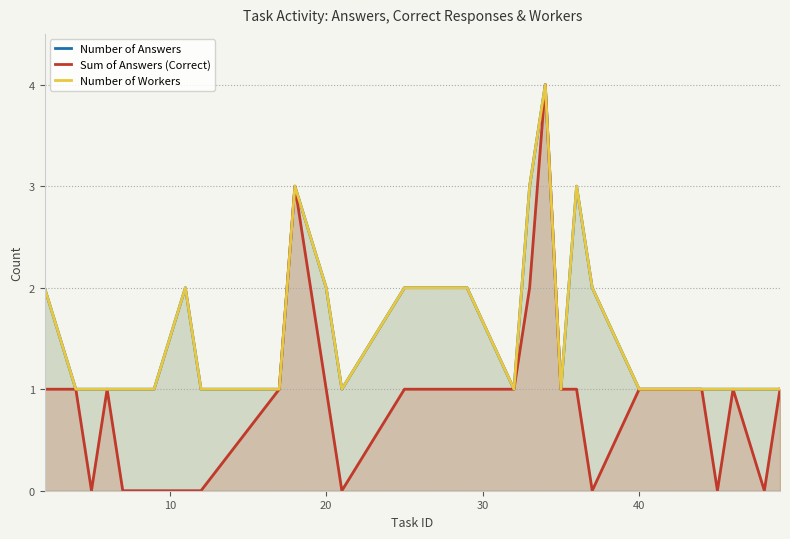

How many lines are shown in the chart?

3